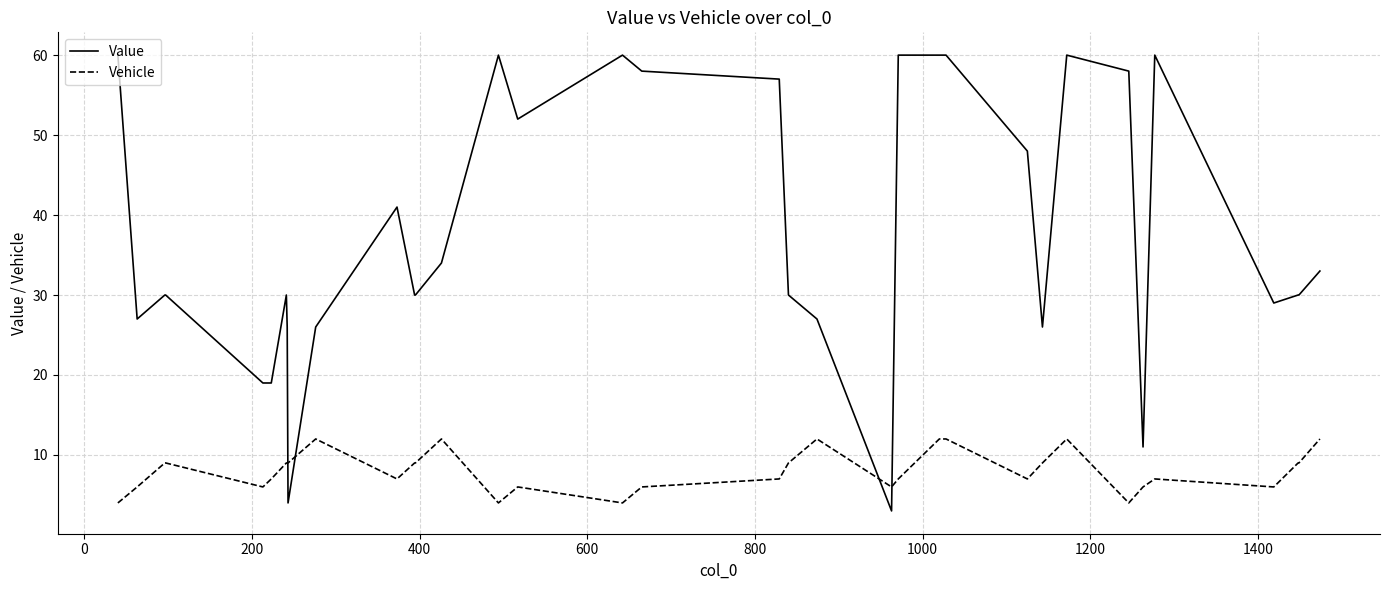

Count the Vehicle values in the range 6 to 9.

24